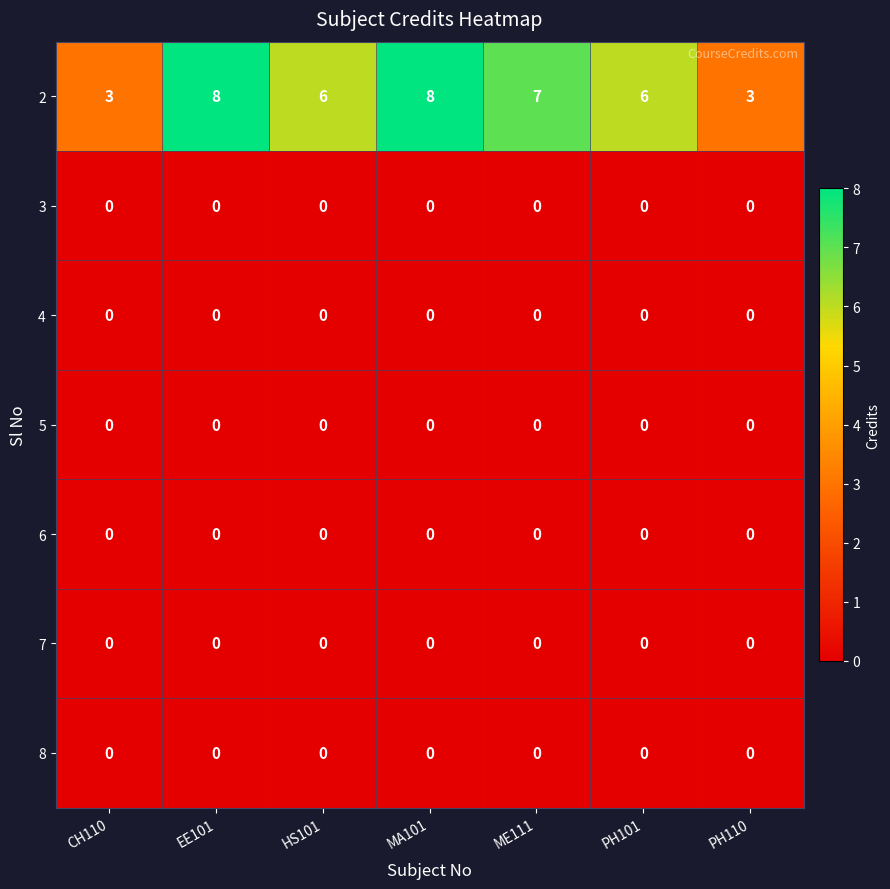

What is the greatest value displayed?

8